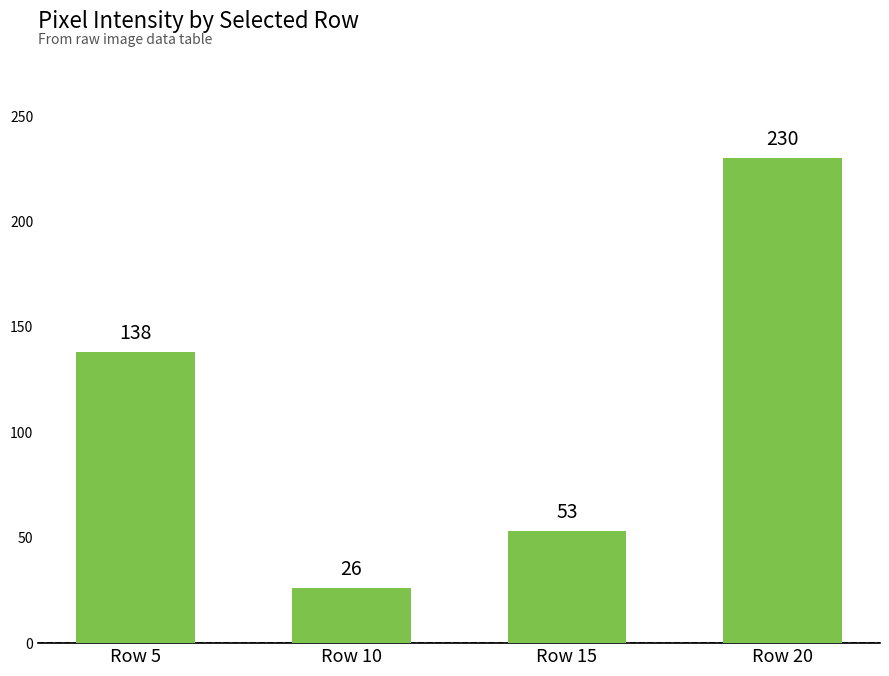

What is the value of the 2nd bar from the left?

26